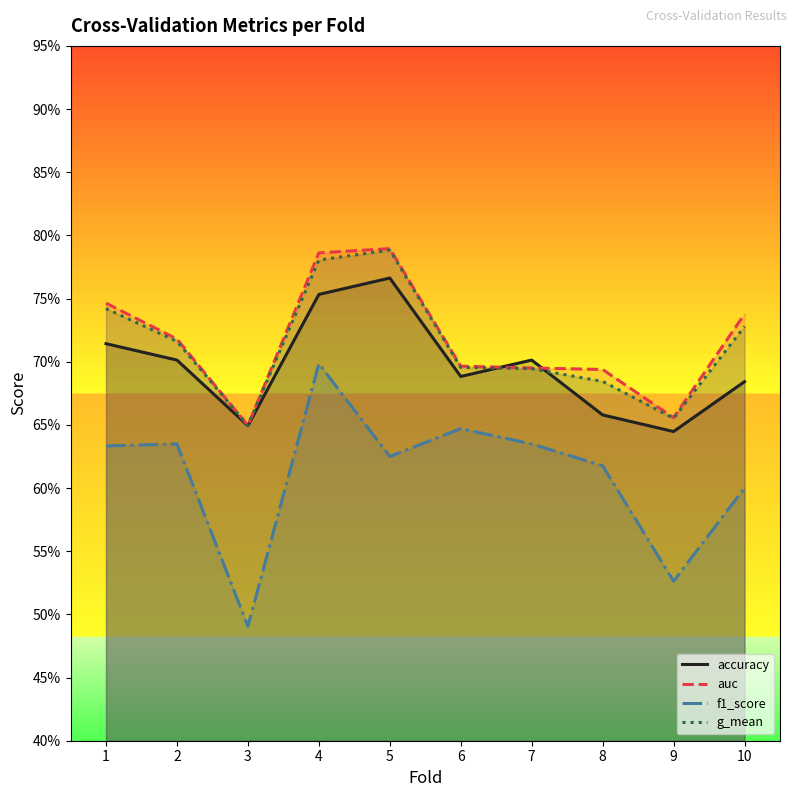

What is the spread (max minus min) of values at 8?

0.1